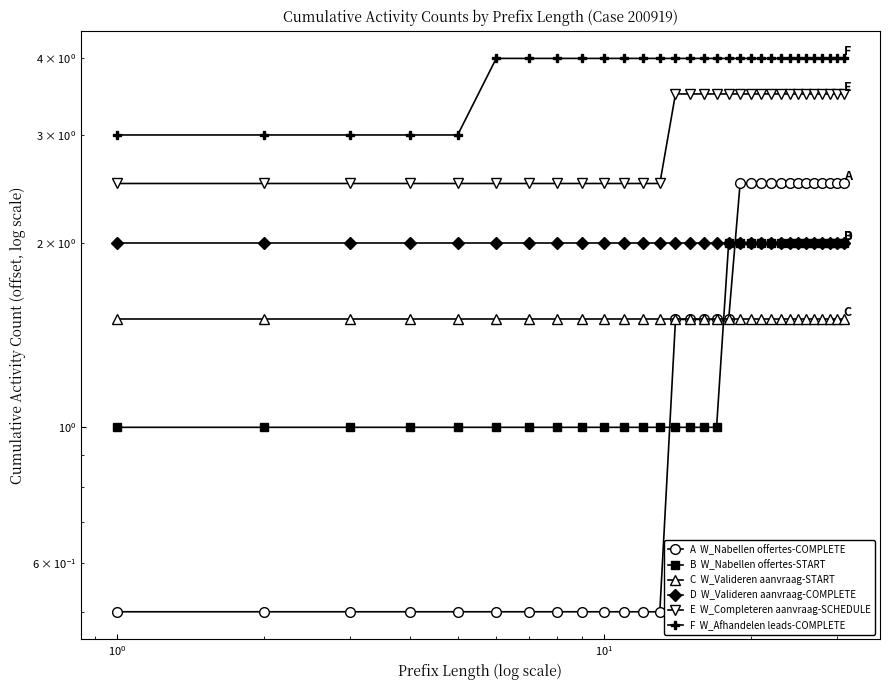

True or false: C  W_Valideren aanvraag-START and A  W_Nabellen offertes-COMPLETE intersect in this chart.

False